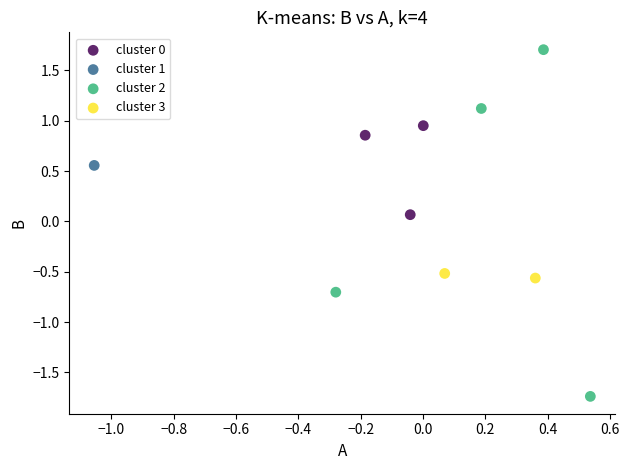

What are all the series names shown in the legend?

cluster 0, cluster 1, cluster 2, cluster 3